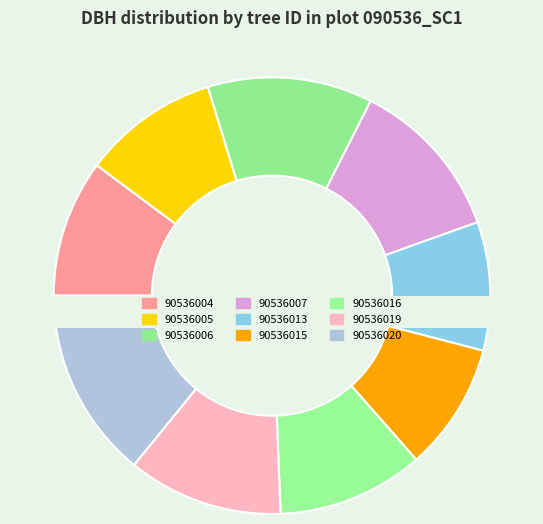

What is the largest slice in the pie chart?

90536020